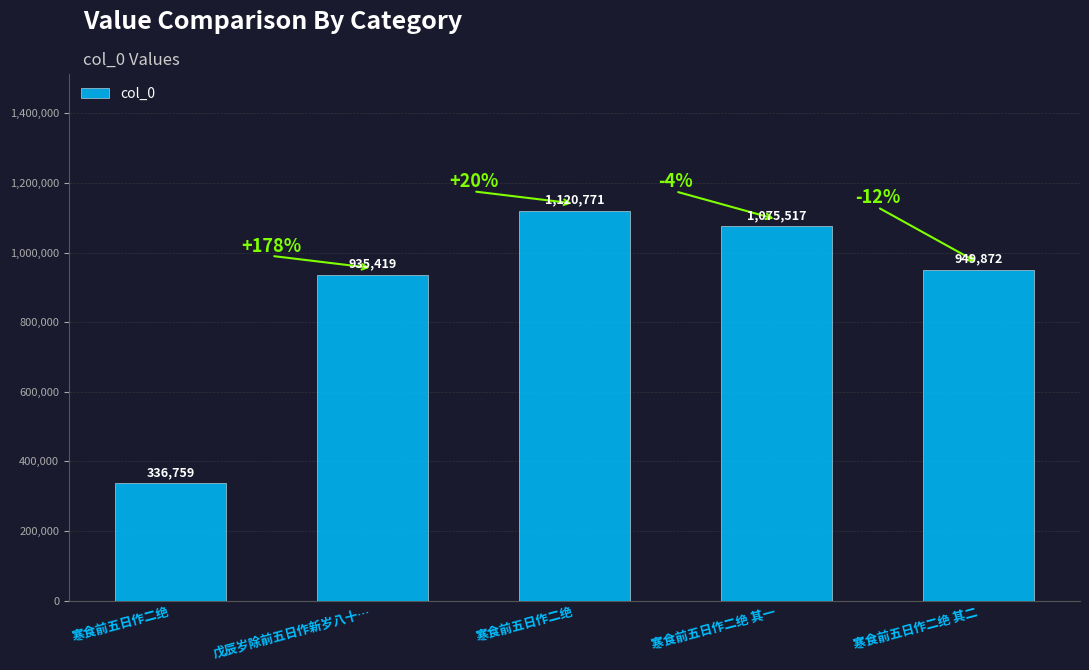

List the labels in order of value, largest first.

寒食前五日作二绝, 寒食前五日作二绝 其一, 寒食前五日作二绝 其二, 戊辰岁除前五日作新岁八十…, 寒食前五日作二绝